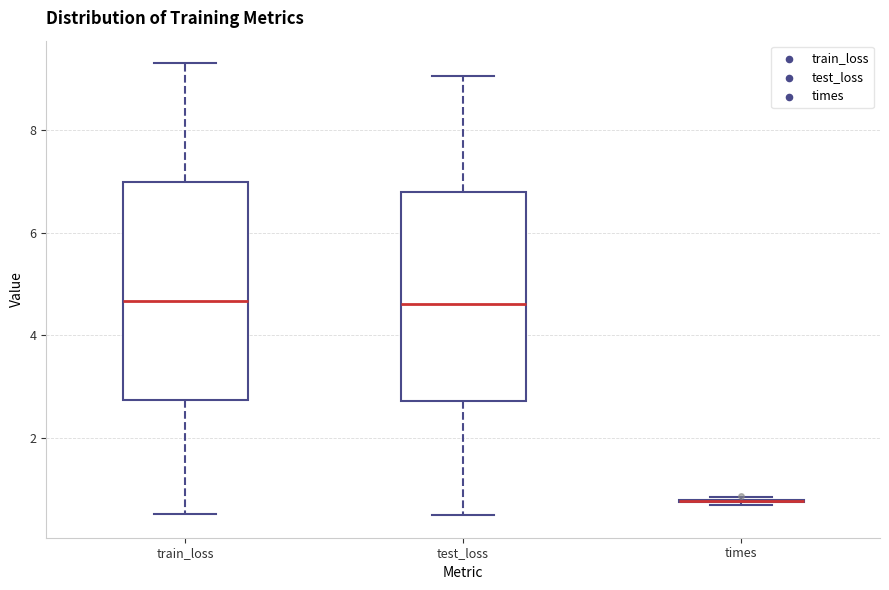

Reading left to right, transcribe this box plot: for each box, give where its median line is, the range the box spans, and where its two whiskers end, as read against the y-axis. The values are not printed on the chart, so give them approximately, as read against the axis.

train_loss: median 4.6, box 2.8 to 7.0, whiskers 0.6 to 9.2
test_loss: median 4.6, box 2.8 to 6.8, whiskers 0.6 to 9.0
times: box collapsed to a line at 0.8, whiskers 0.8 to 0.8